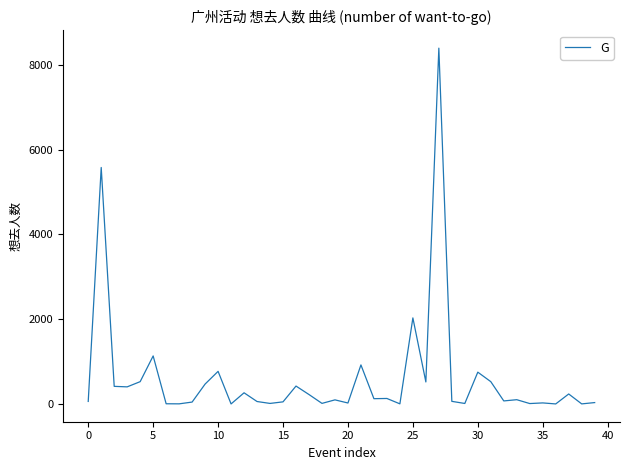

What is the average value?

613